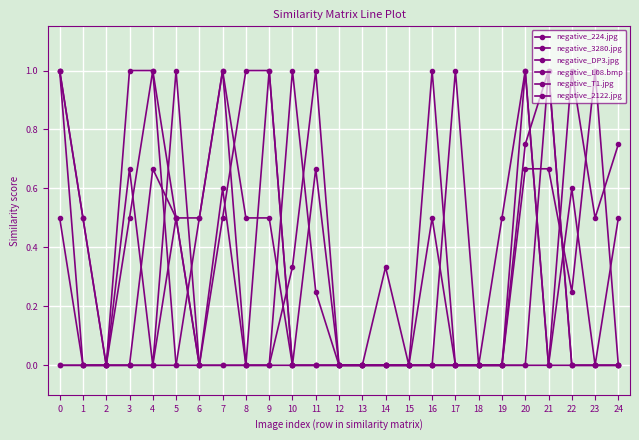

Between 5 and 17, which is larger?

5